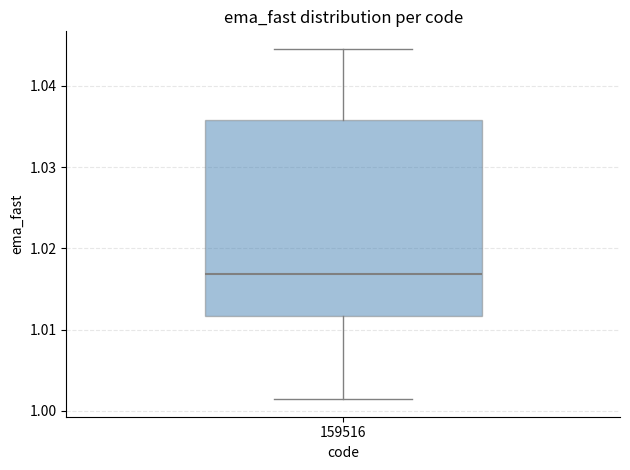

Read this box plot against the y-axis: the position of the median line, the range covered by the box, and the ends of both whiskers. The values are not printed on the chart, so give them approximately, as read against the axis.

median 1.017, box 1.012 to 1.036, whiskers 1.001 to 1.045